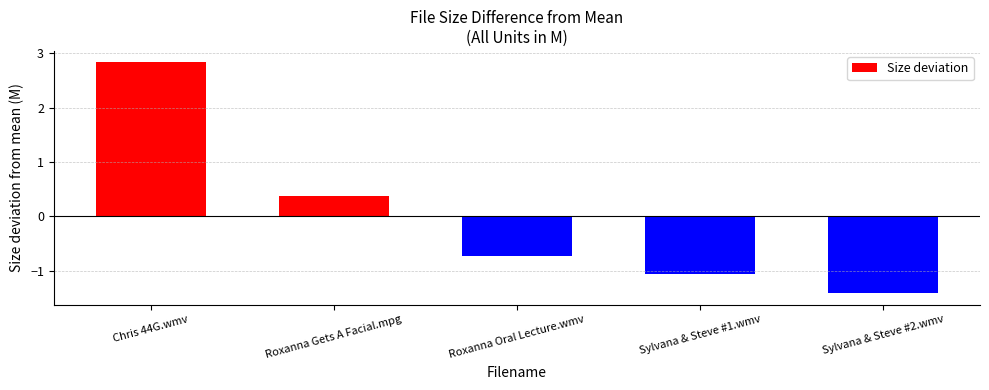

The chart shows a value of 0.4 at Roxanna Gets A Facial.mpg. True or false?

True